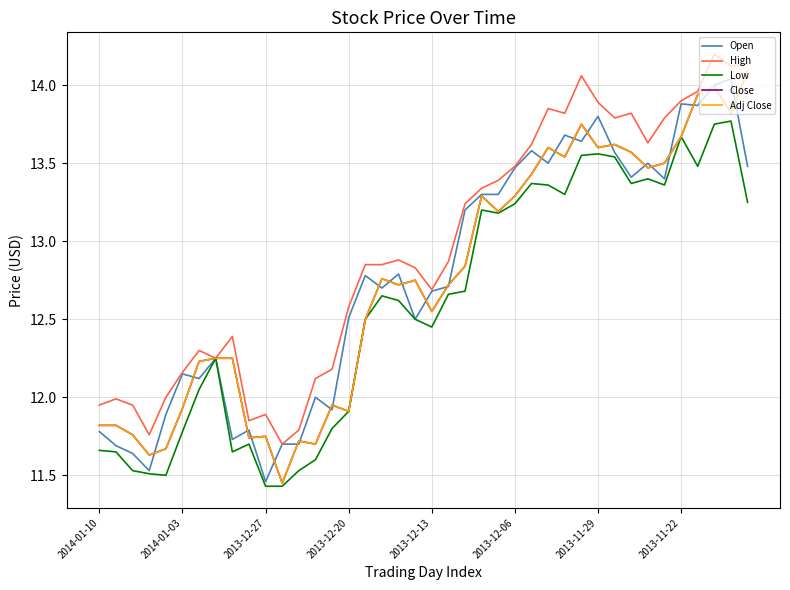

At how many categories does at least one series exceed 13?

18